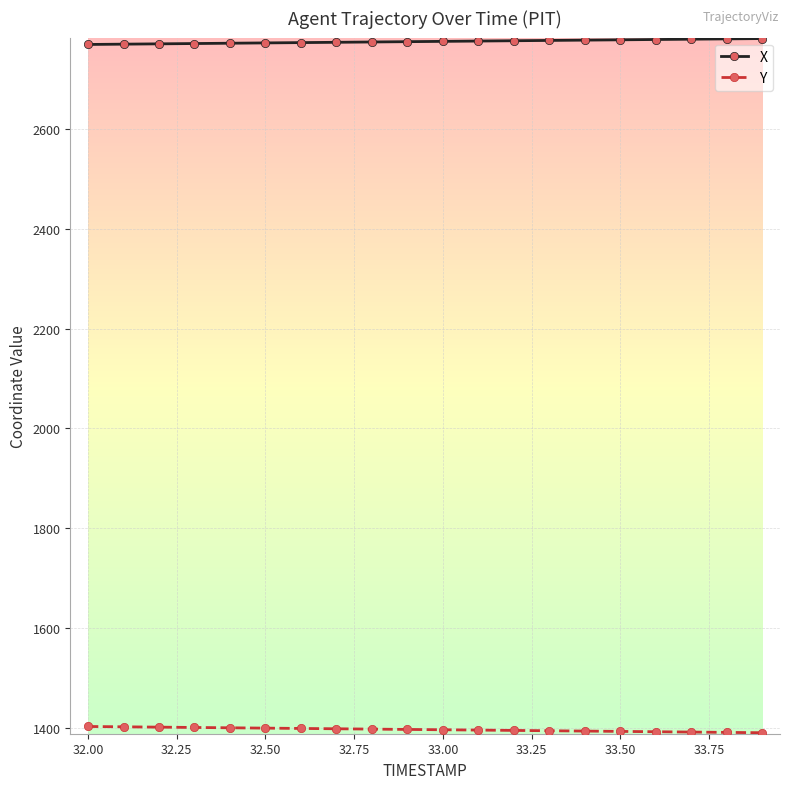

True or false: X and Y cross at least once.

False